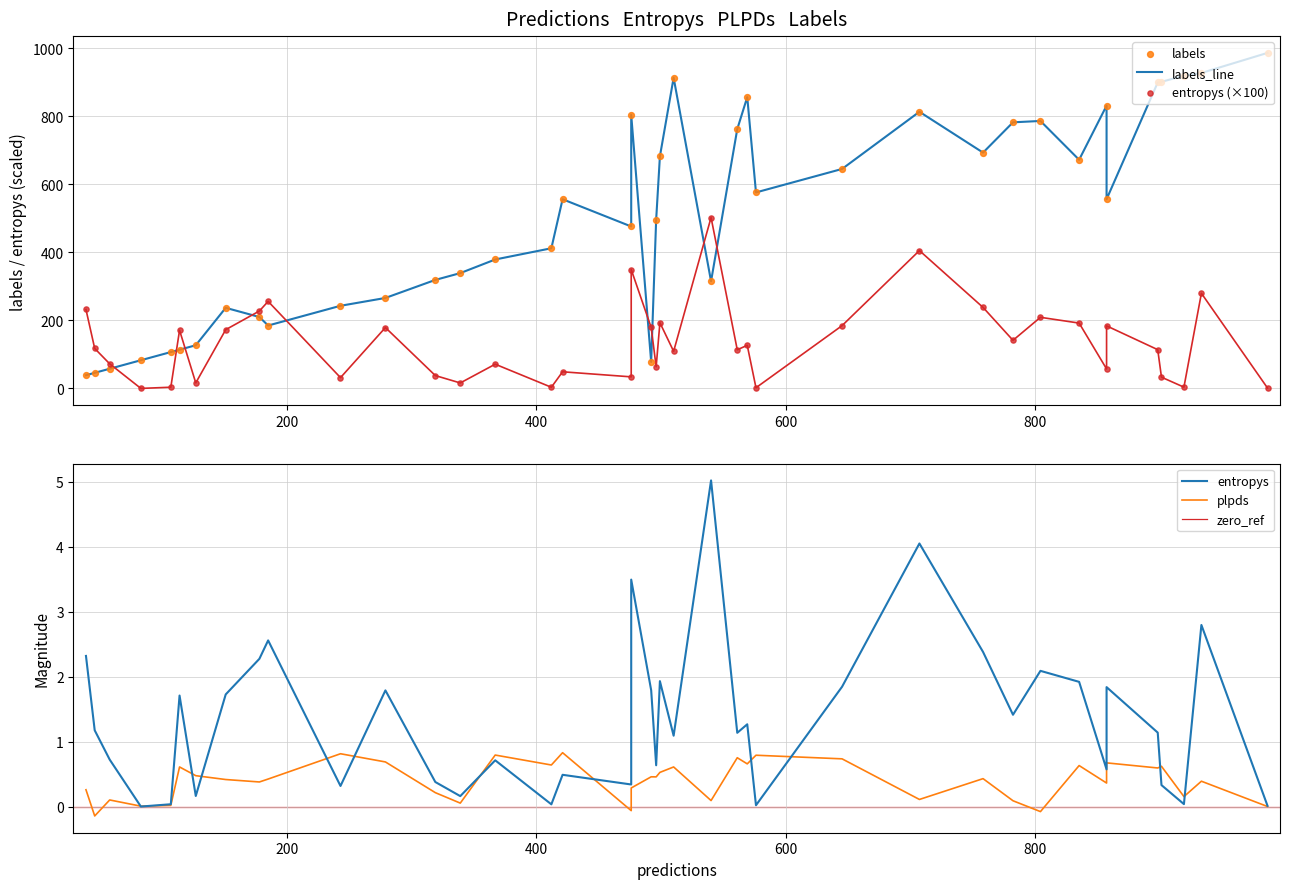

Which series reaches the maximum Y coordinate?

labels